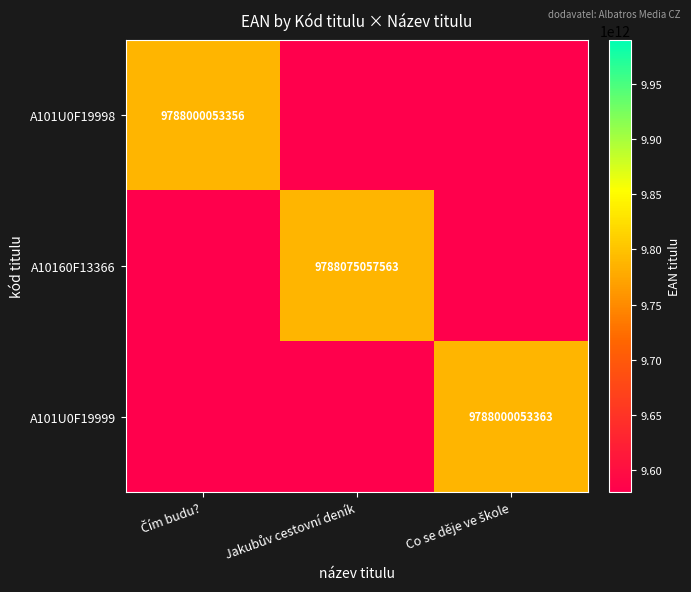

True or false: A101U0F19999 has a value of 4250048458123 at Co se děje ve škole.

False